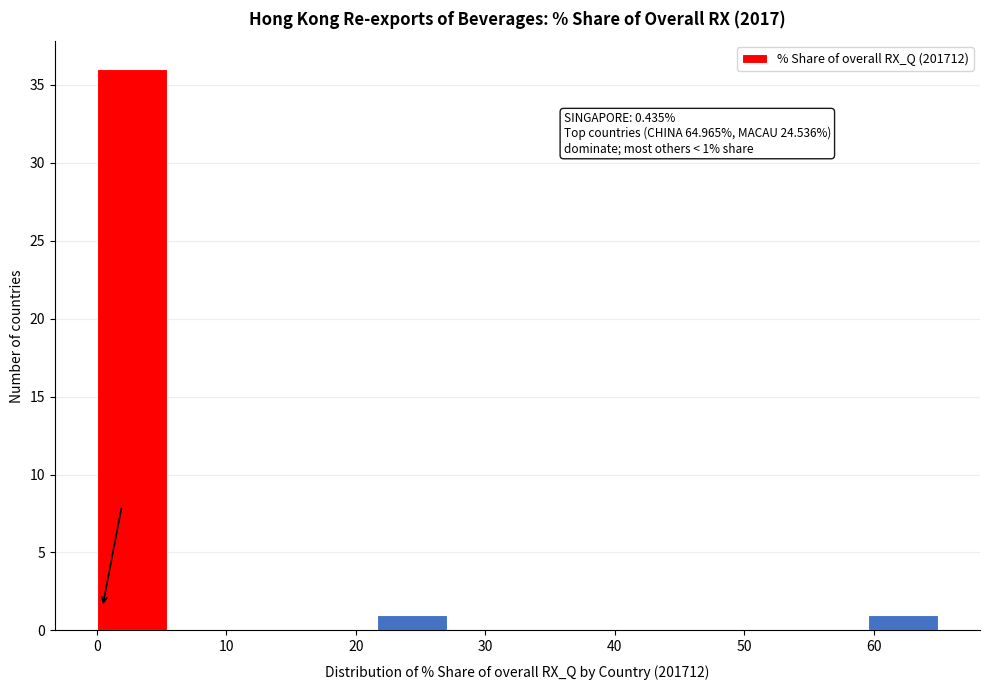

Over which range of the x-axis is the bar tallest?

0 to 5